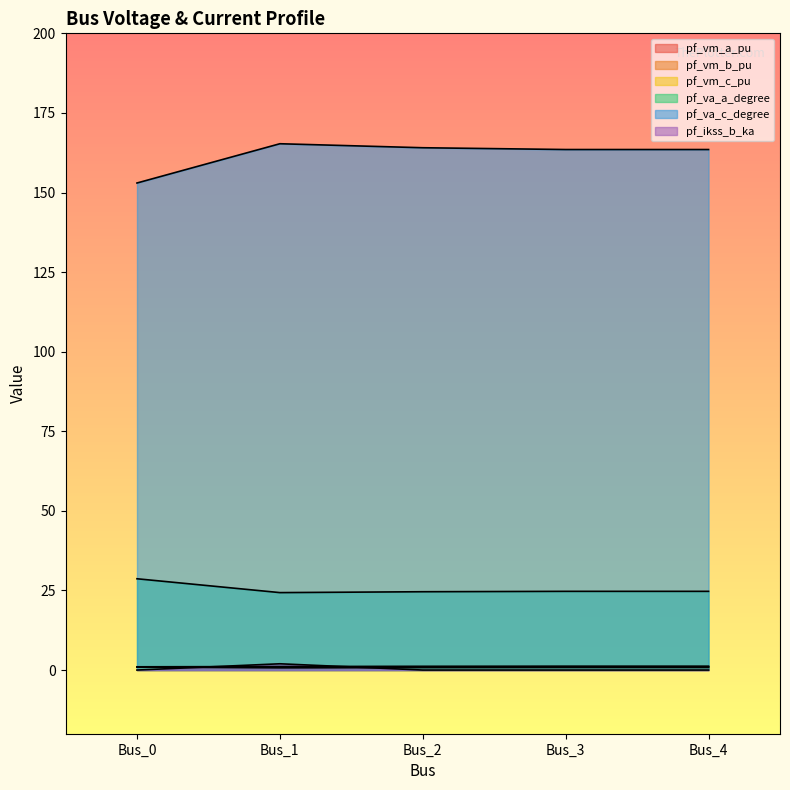

Reading left to right, what are all the values shown in this chart?

pf_vm_a_pu: Bus_0=1.0	Bus_1=1.1	Bus_2=1.2	Bus_3=1.2	Bus_4=1.2
pf_vm_b_pu: Bus_0=0.9	Bus_1=0.7	Bus_2=0.8	Bus_3=0.8	Bus_4=0.8
pf_vm_c_pu: Bus_0=1.0	Bus_1=0.9	Bus_2=1.0	Bus_3=1.0	Bus_4=1.0
pf_va_a_degree: Bus_0=28.7	Bus_1=24.3	Bus_2=24.6	Bus_3=24.7	Bus_4=24.7
pf_va_c_degree: Bus_0=153.0	Bus_1=165.3	Bus_2=164.1	Bus_3=163.5	Bus_4=163.5
pf_ikss_b_ka: Bus_0=0.0	Bus_1=2.0	Bus_2=0.0	Bus_3=0.0	Bus_4=0.0